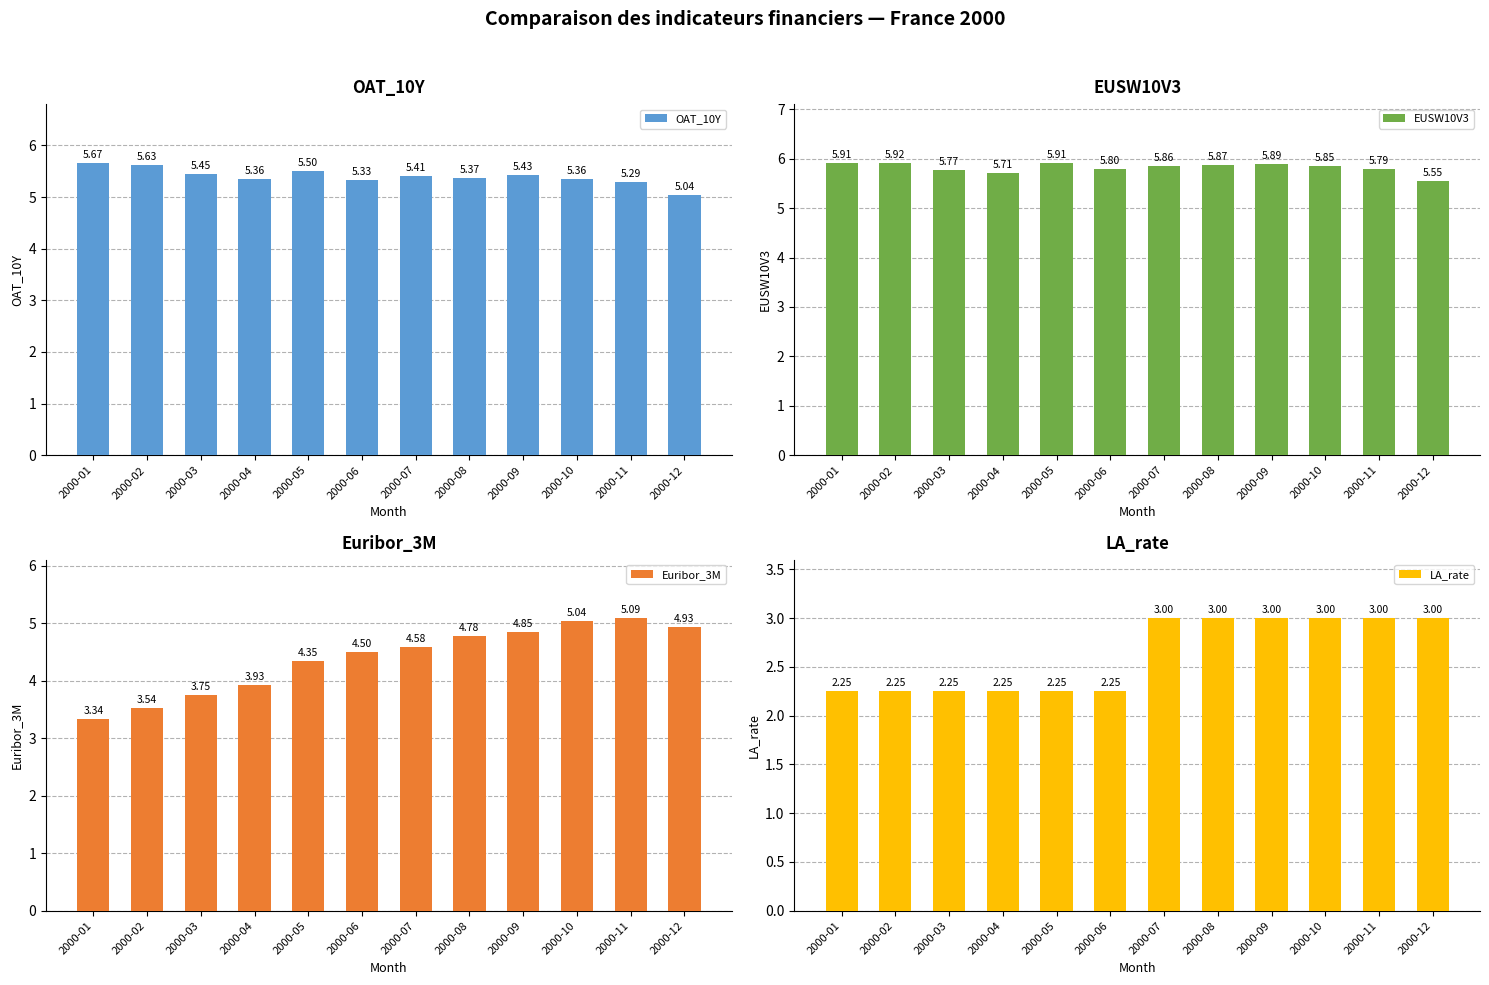

What is the average value of the Euribor_3M series?

4.4